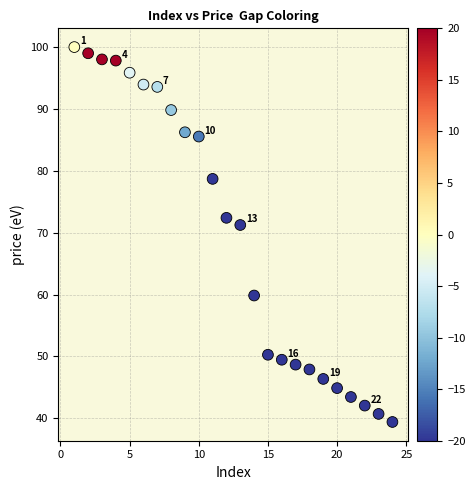

What Y value in the scatter plot is closest to 69?

71.2